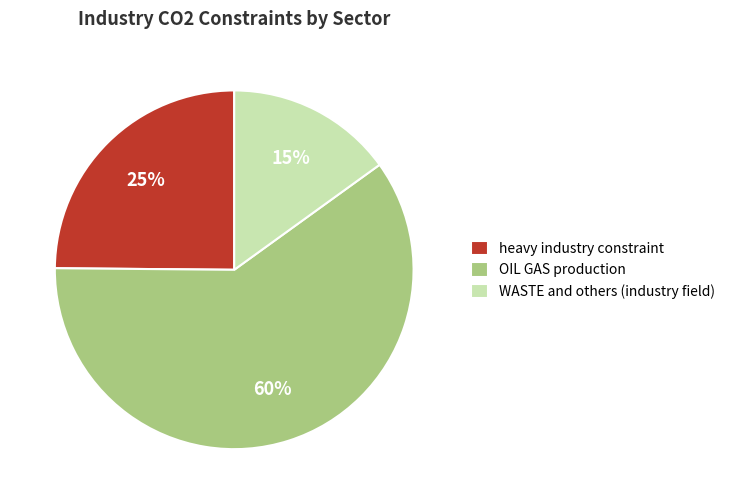

Count the number of slices in the pie.

3